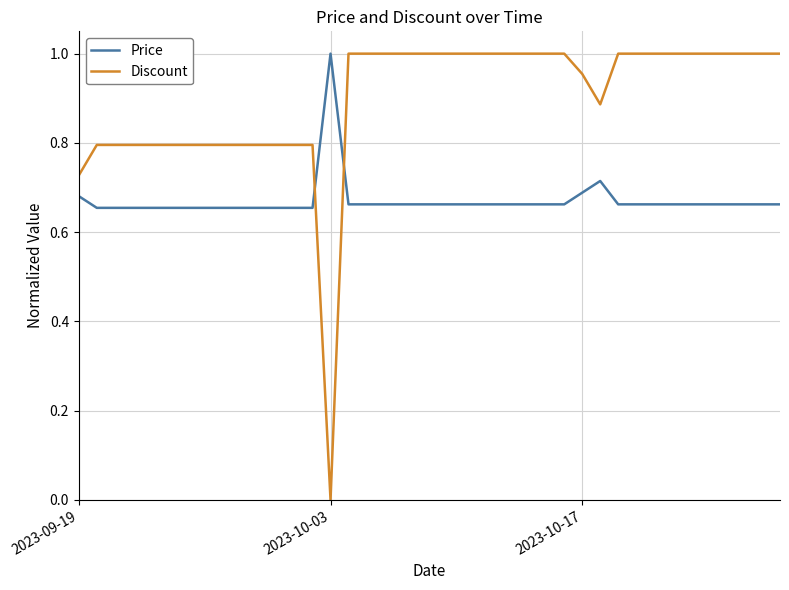

How many intersections are there between Price and Discount?

2